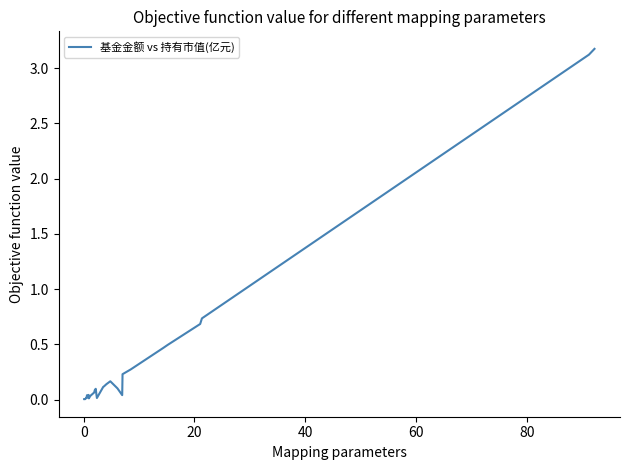

What is the greatest value displayed?

3.2